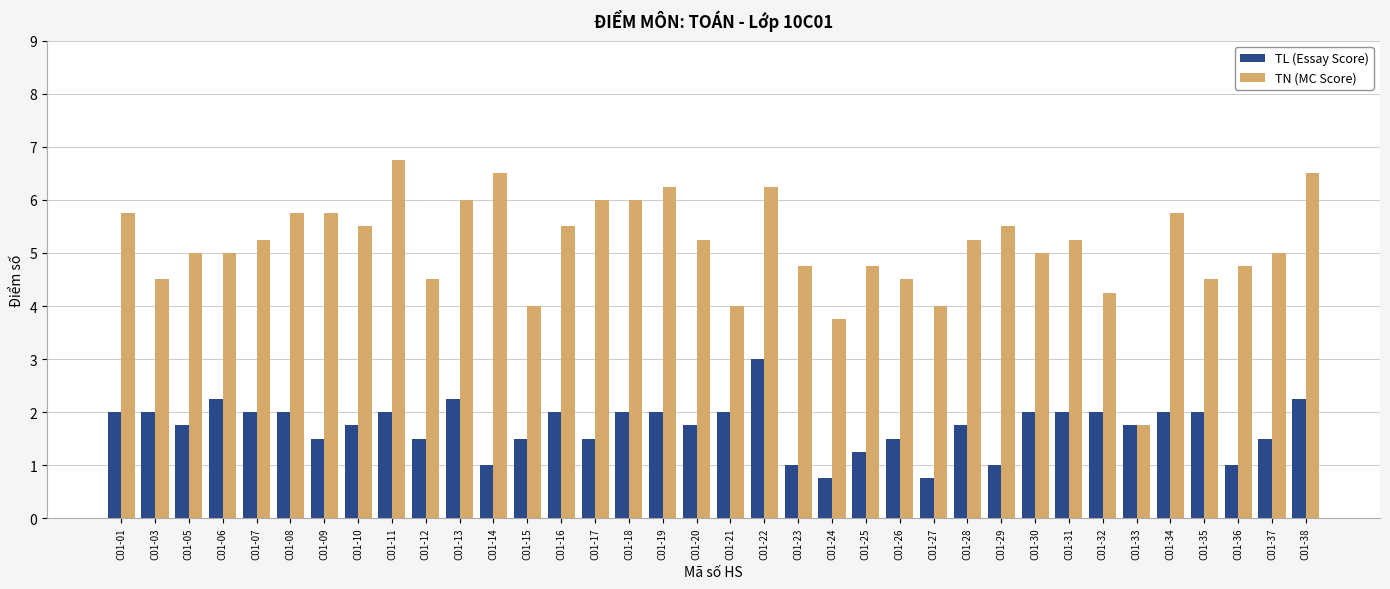

Does the chart contain any negative values?

No